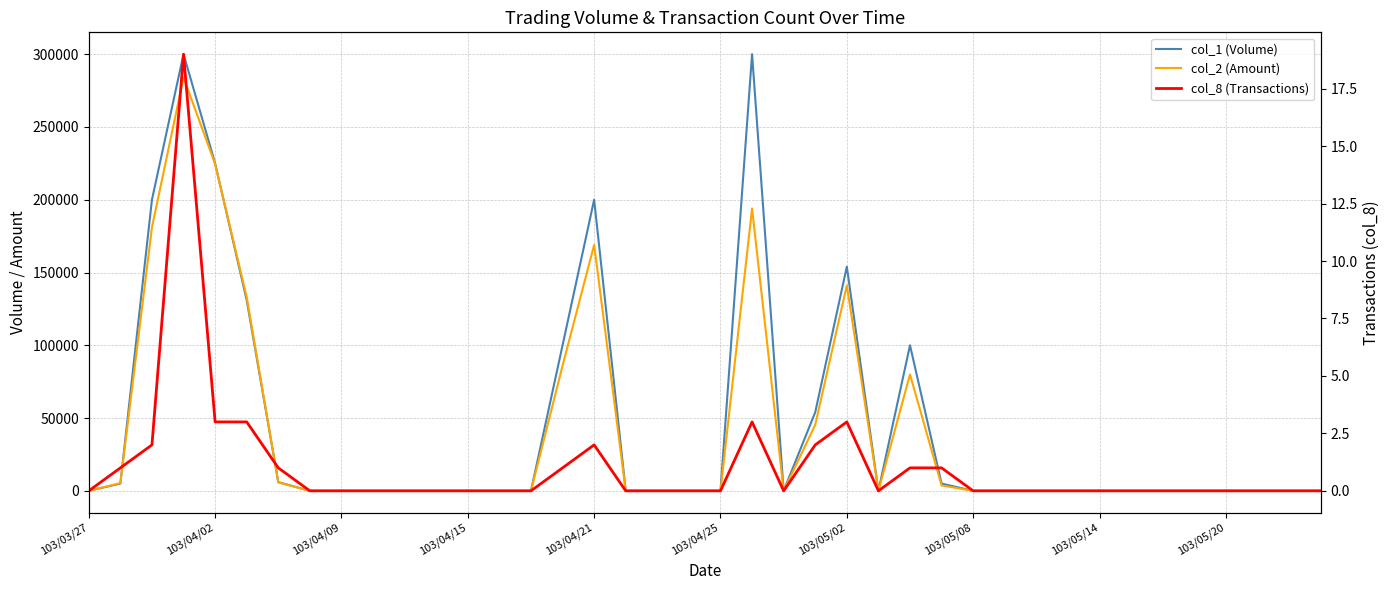

Which series has the largest total across all categories?

col_1 (Volume)